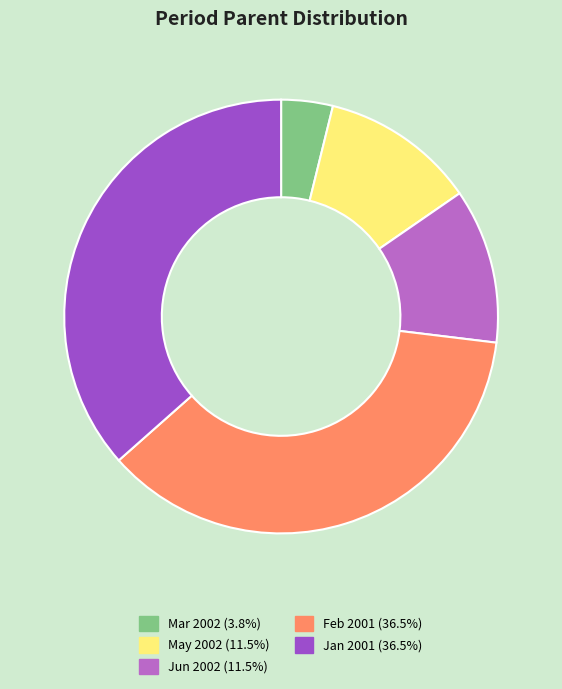

Does any single category account for the majority?

No